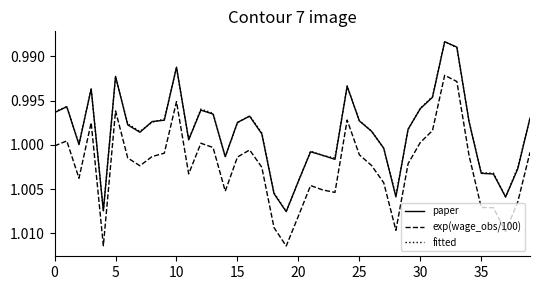

At how many categories does at least one series exceed 0?

40